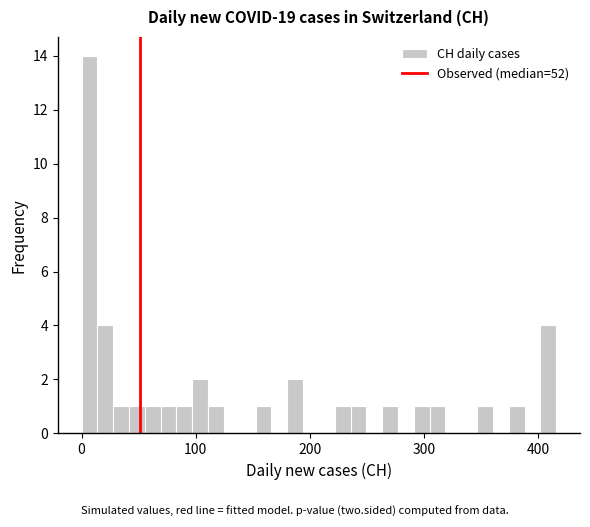

Around what value on the x-axis is the tallest bar? Give the approximate position of its centre, as read against the axis.

10